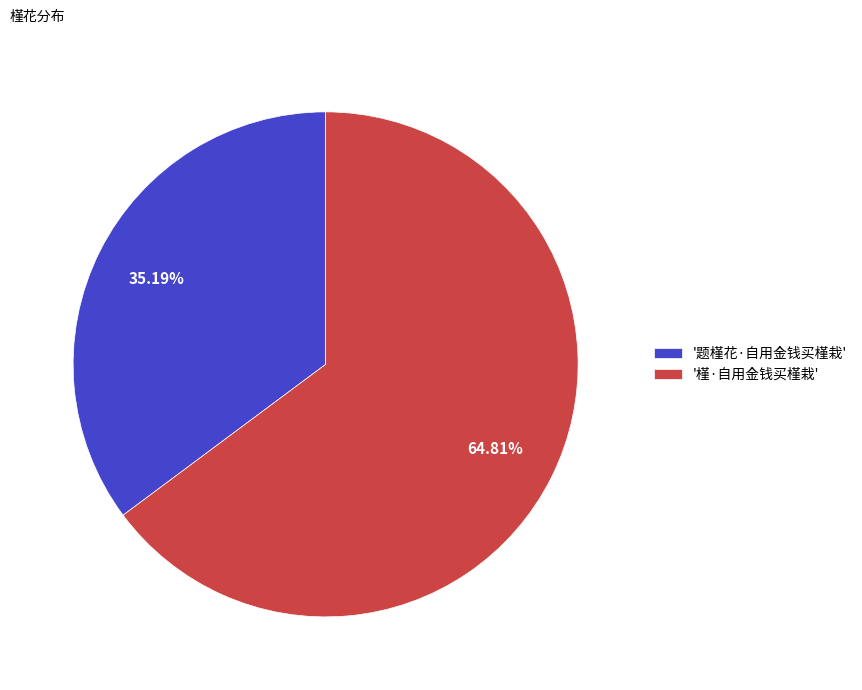

Which has a higher value, '题槿花·自用金钱买槿栽' or '槿·自用金钱买槿栽'?

'槿·自用金钱买槿栽'